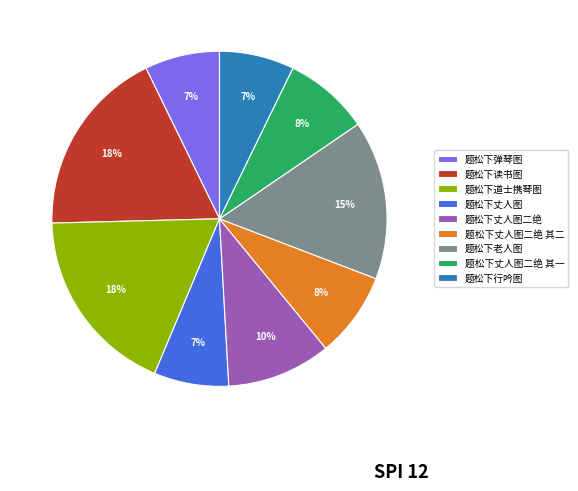

To the nearest percent, what is the combined percentage of 题松下丈人图二绝 其二 and 题松下丈人图二绝?

18%